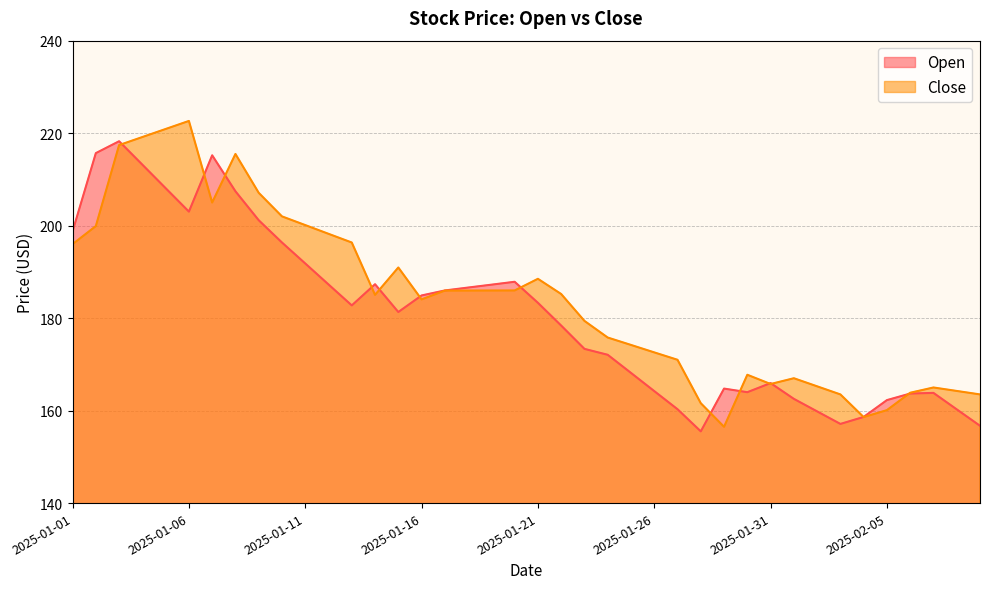

What is the difference between the Open values at 2025-01-07 and 2025-01-08?

7.8